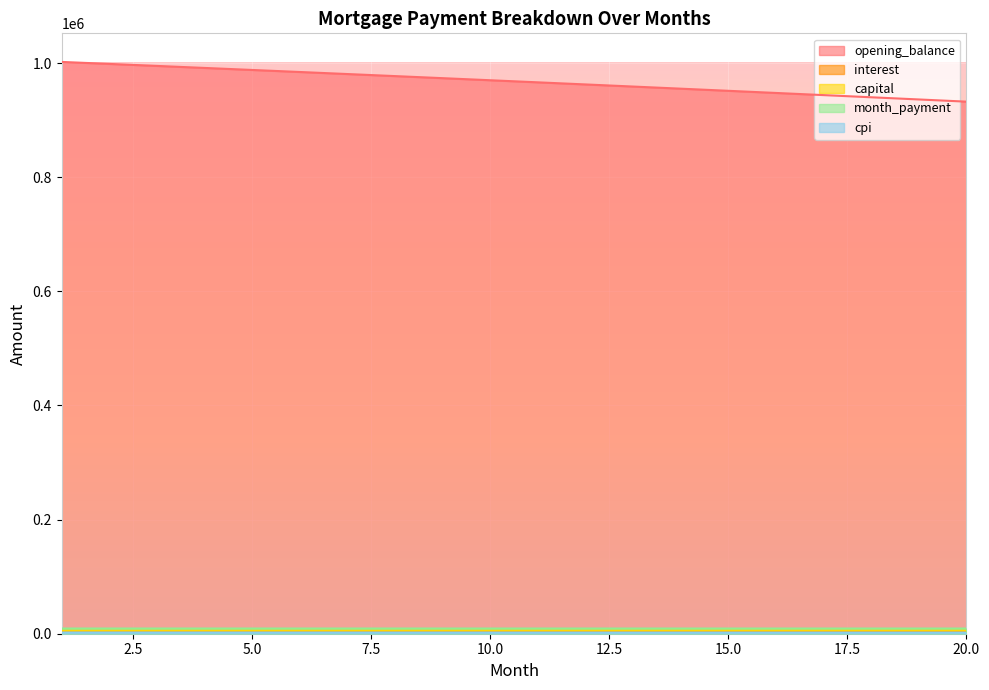

Reading left to right, list all the values displayed in this chart.

opening_balance: 1=1002083.3	2=998592.3	3=995082.3	4=991553.4	5=988005.5	6=984438.5	7=980852.3	8=977246.9	9=973622.3	10=969978.2	11=966314.8	12=962631.9	13=958929.5	14=955207.5	15=951465.8	16=947704.3	17=943923.1	18=940122.0	19=936300.9	20=932459.9
interest: 1=3549.1	2=3536.7	3=3524.2	4=3511.8	5=3499.2	6=3486.6	7=3473.8	8=3461.1	9=3448.2	10=3435.3	11=3422.4	12=3409.3	13=3396.2	14=3383.0	15=3369.8	16=3356.4	17=3343.1	18=3329.6	19=3316.1	20=3302.5
capital: 1=5567.1	2=5578.7	3=5590.4	4=5601.0	5=5613.7	6=5625.4	7=5637.1	8=5648.8	9=5660.6	10=5672.4	11=5684.2	12=5696.1	13=5707.9	14=5719.8	15=5731.7	16=5743.7	17=5755.6	18=5767.6	19=5779.6	20=5791.7
month_payment: 1=9116.2	2=9115.4	3=9114.6	4=9113.8	5=9112.9	6=9111.9	7=9110.9	8=9109.9	9=9108.8	10=9107.7	11=9106.6	12=9105.4	13=9104.1	14=9102.8	15=9101.5	16=9100.1	17=9098.7	18=9097.2	19=9095.7	20=9094.1
cpi: 1=2076.1	2=2068.8	3=2061.4	4=2054.1	5=2046.7	6=2039.2	7=2031.7	8=2024.2	9=2016.6	10=2009.0	11=2001.3	12=1993.6	13=1985.9	14=1978.1	15=1970.3	16=1962.4	17=1954.5	18=1946.6	19=1938.6	20=1930.6